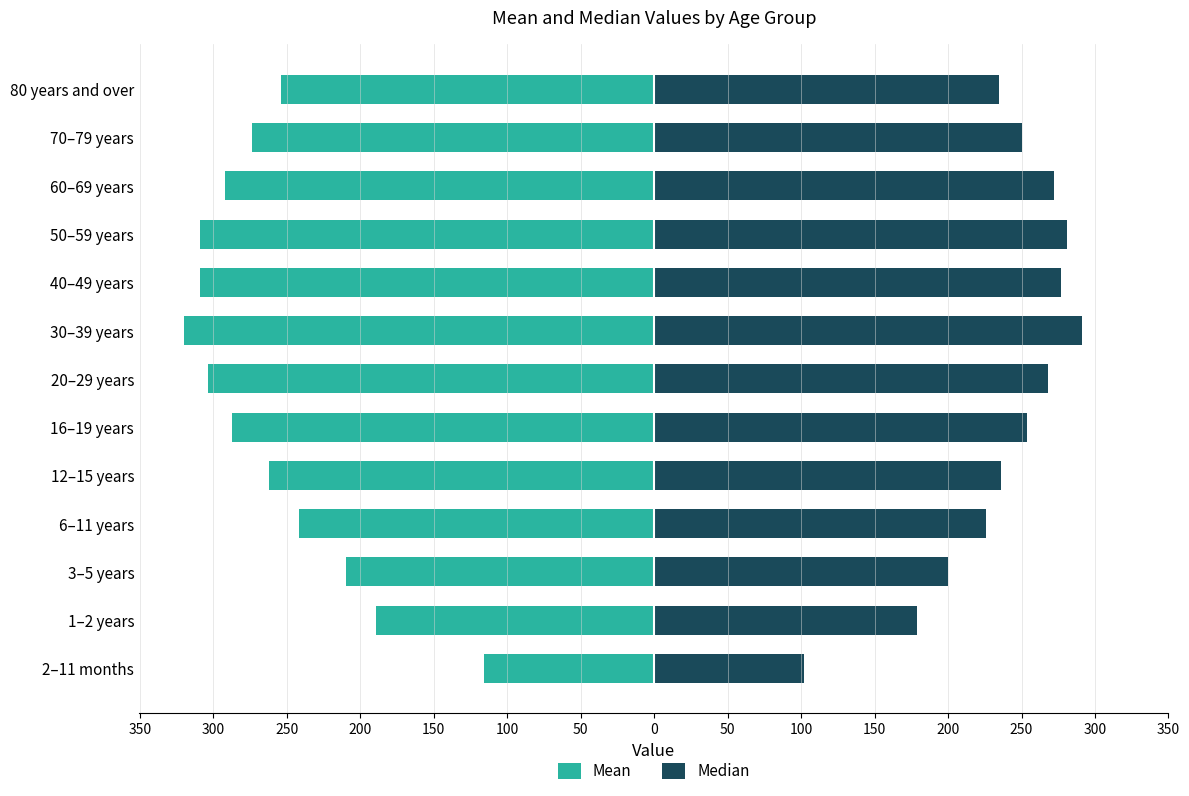

What are all the series names shown in the legend?

Mean, Median